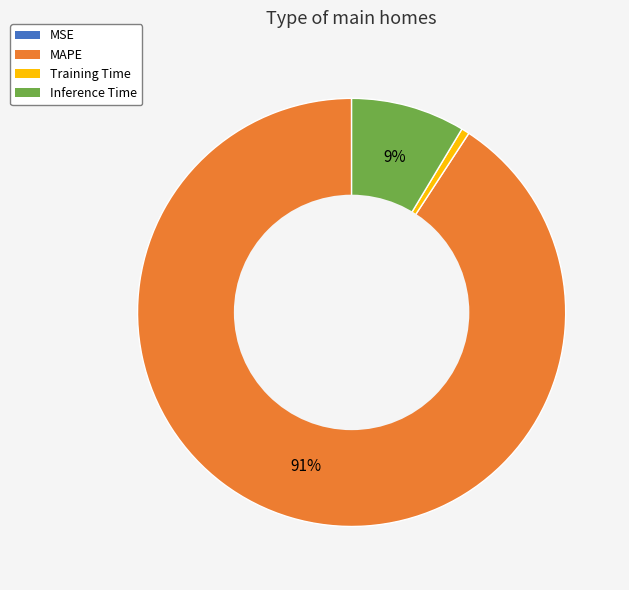

Between Training Time and MAPE, which is larger?

MAPE